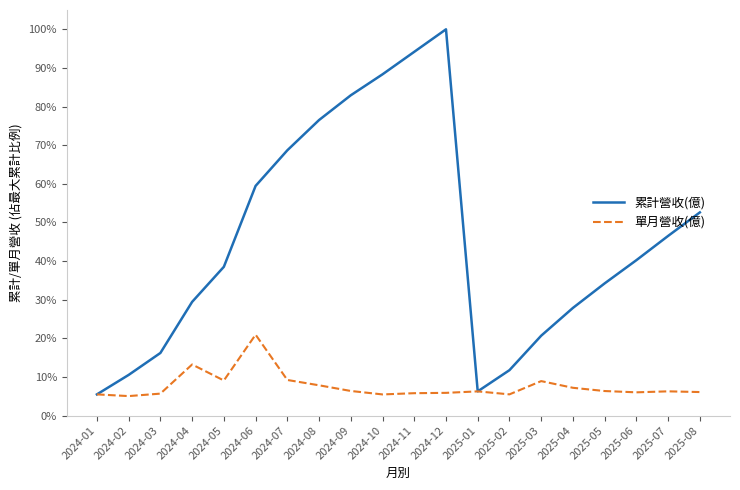

Is this an area chart (filled region under the line)?

No